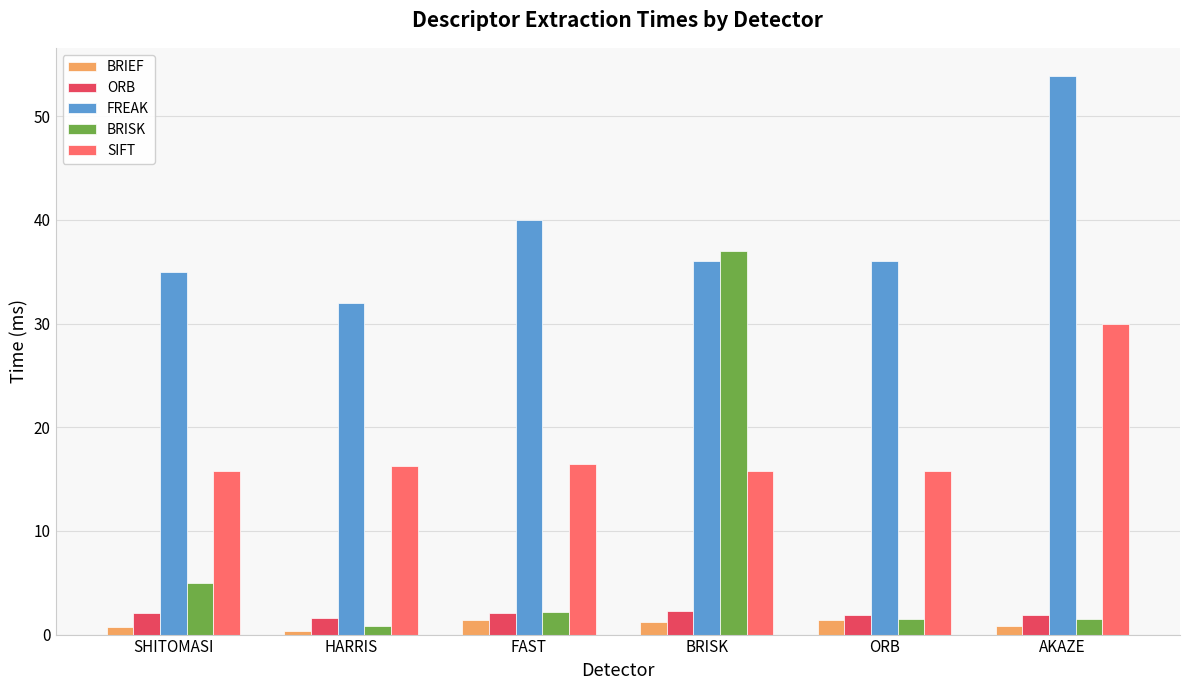

Is the value of BRISK at HARRIS greater than the value of ORB at HARRIS?

No